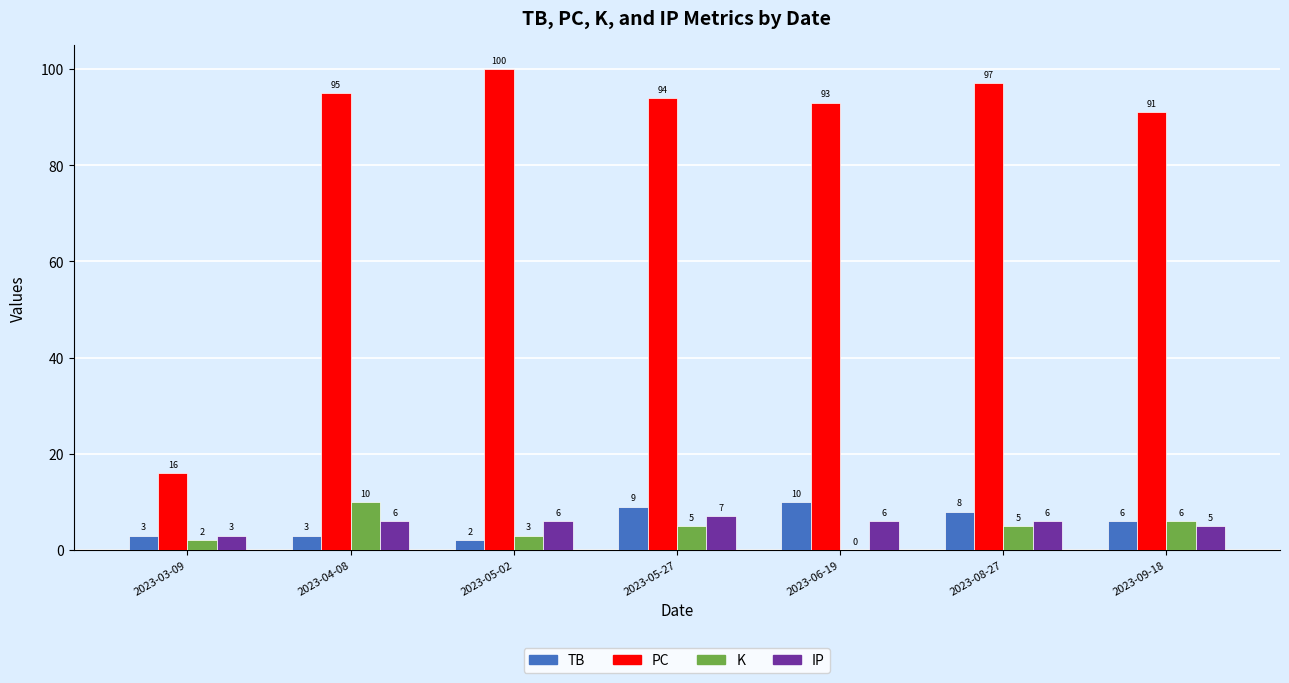

Which series has the widest spread of values?

PC